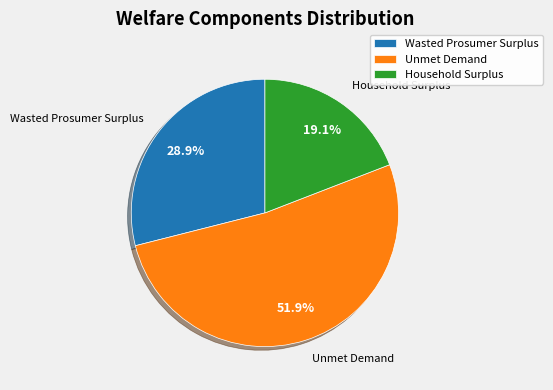

Between Household Surplus and Unmet Demand, which is larger?

Unmet Demand